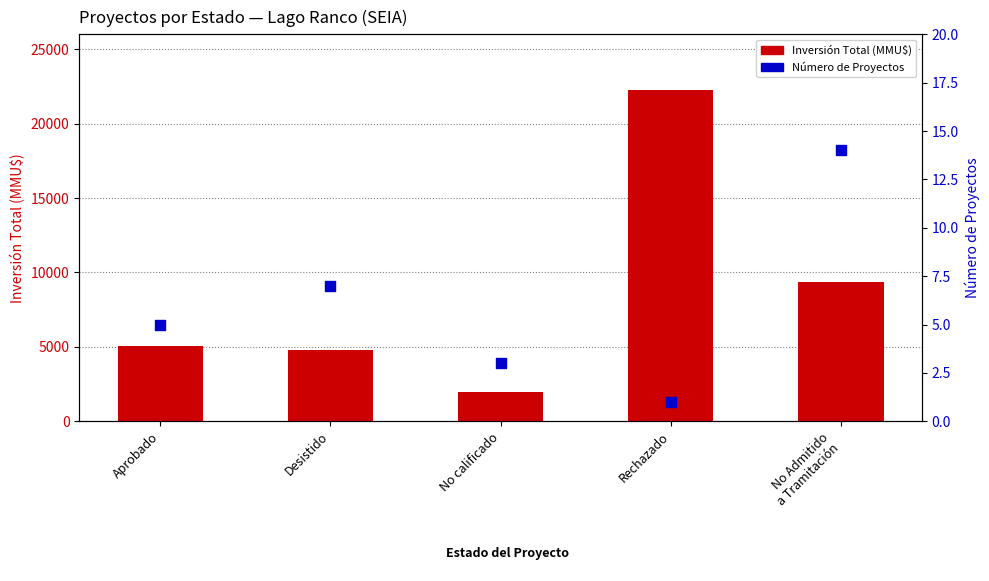

Which series has the largest Y range (max minus min)?

Inversión Total (MMU$)